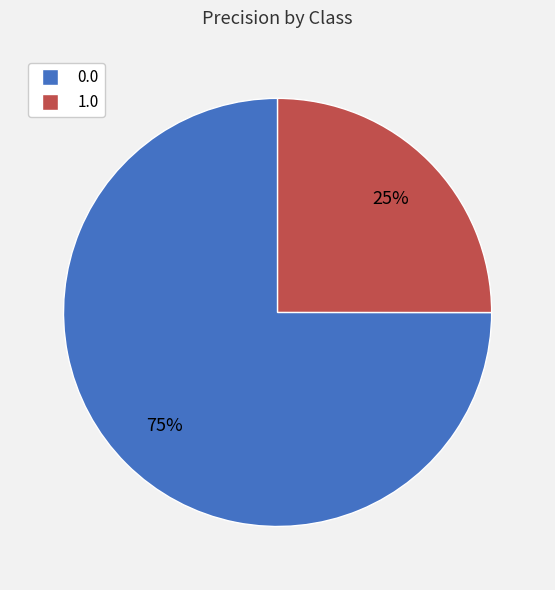

Do 0.0 and 1.0 together represent more than half of the pie?

Yes